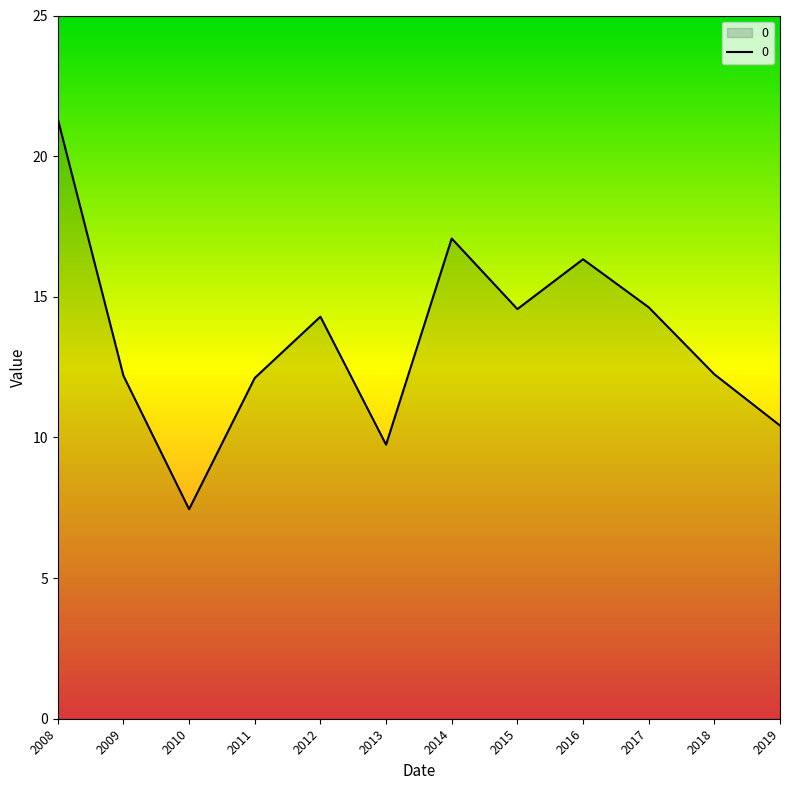

The chart shows a value of 20.3 at 2012. True or false?

False